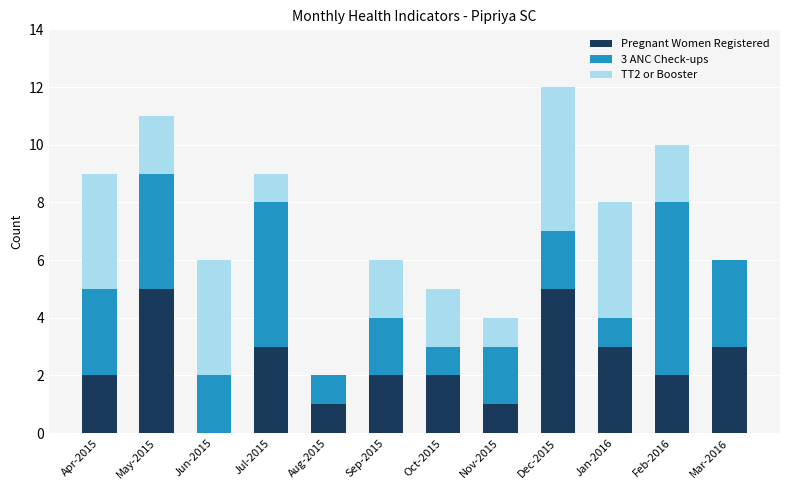

At which category is the sum across all series the highest?

Dec-2015